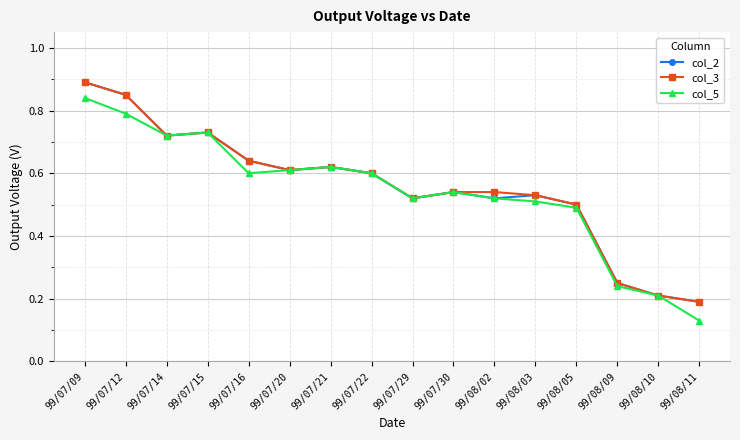

What is the label of the 1st point from the left?

99/07/09